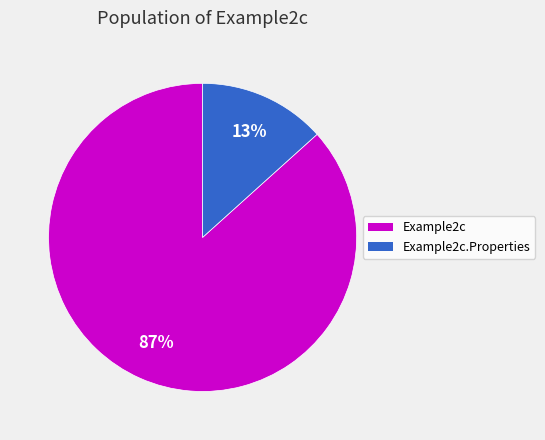

To the nearest percent, what is the average slice percentage?

50%